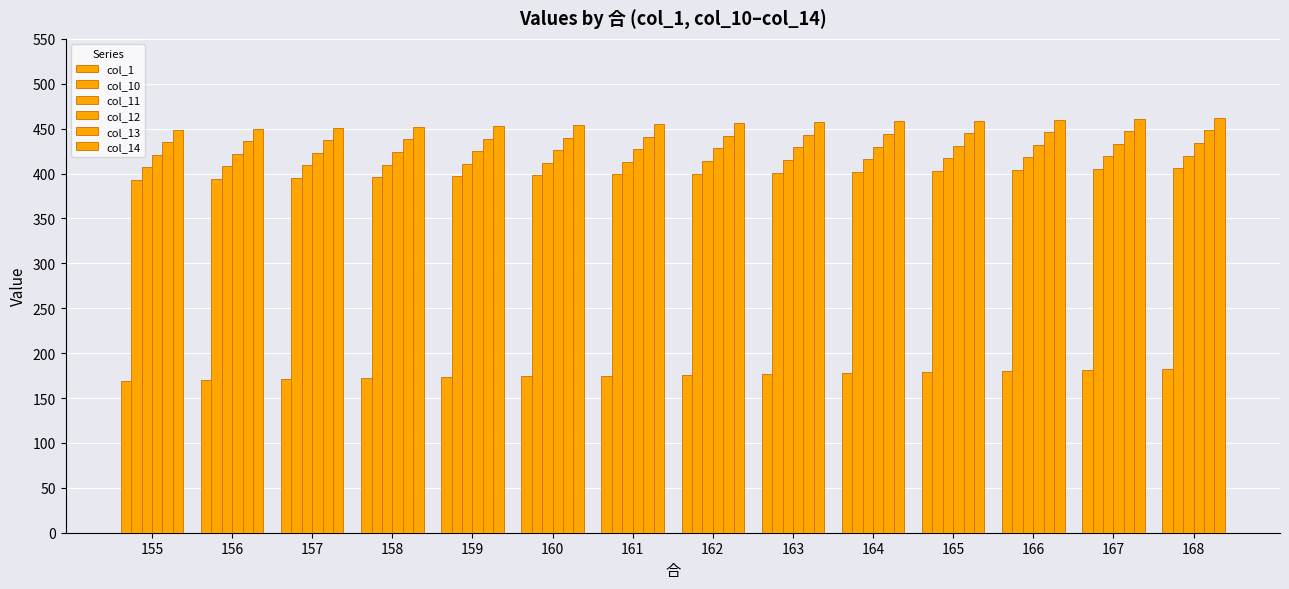

Count the number of categories in the chart.

14